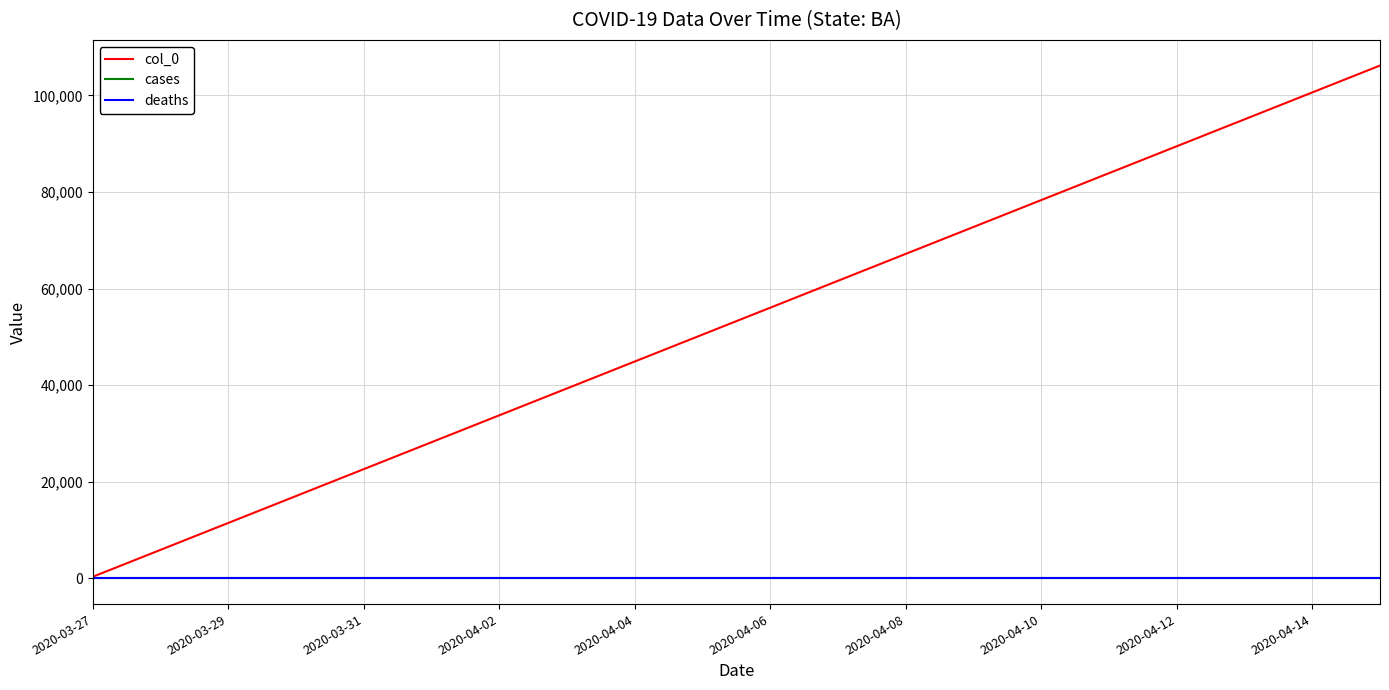

Is this an area chart (filled region under the line)?

No